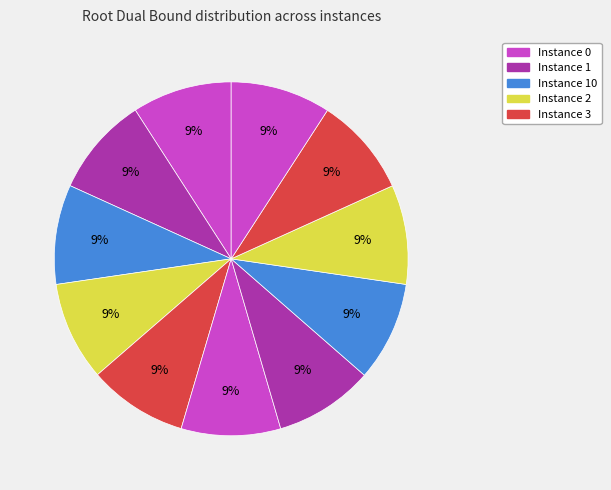

How many slices are in this pie chart?

11